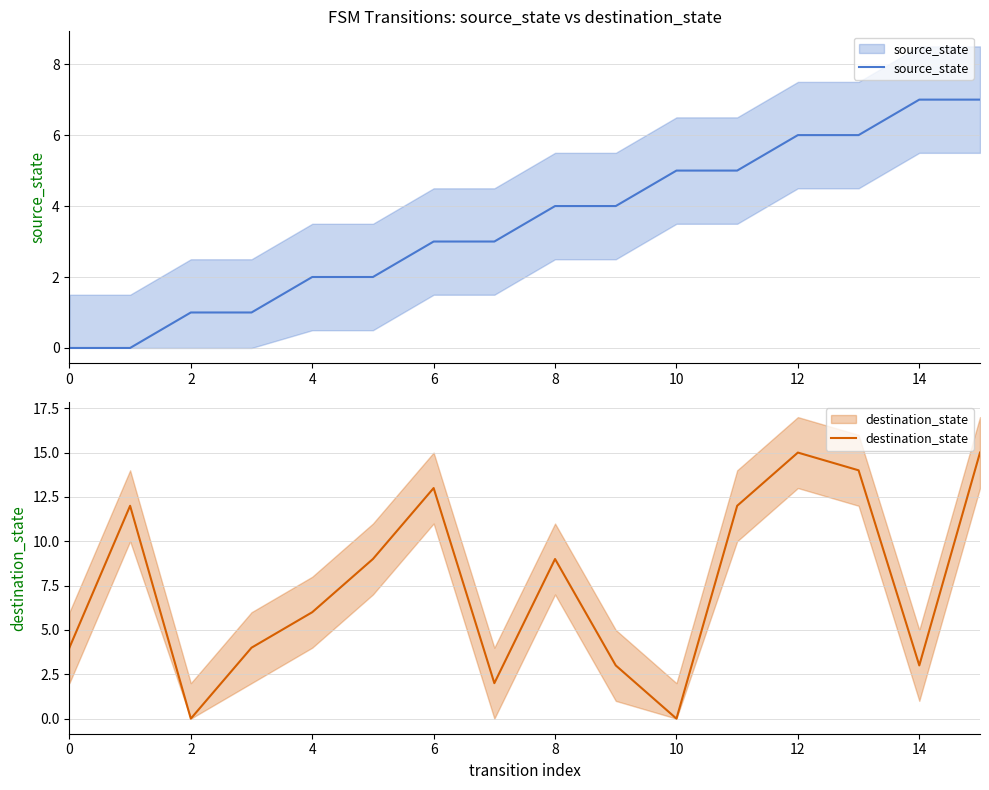

Reading left to right, extract all data points from this chart.

source_state: 0	0	1	1	2	2	3	3	4	4	5	5	6	6	7	7
destination_state: 4	12	0	4	6	9	13	2	9	3	0	12	15	14	3	15